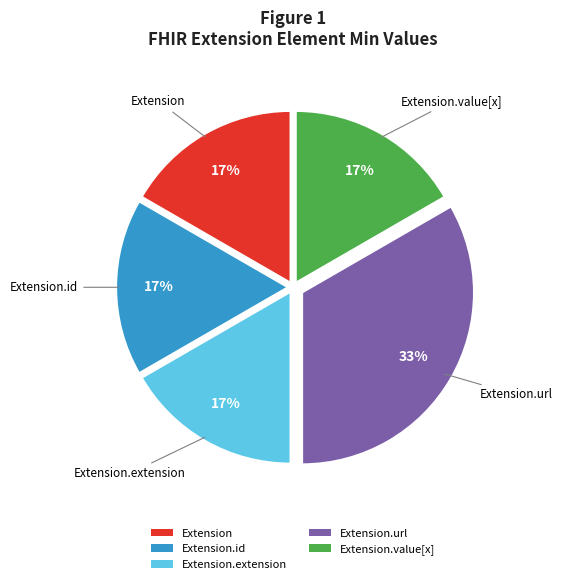

To the nearest percent, what percentage of the pie is Extension.url?

33%